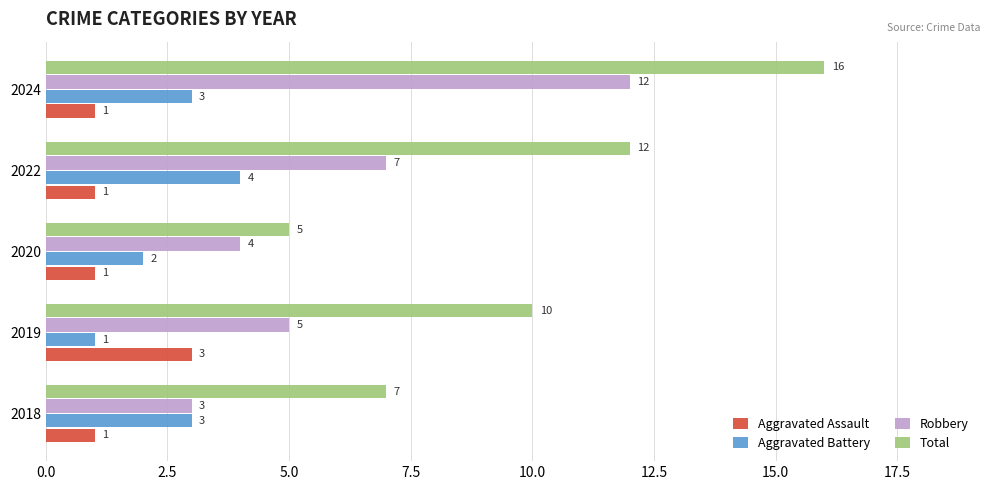

True or false: Aggravated Battery has a value of 6 at 2022.

False